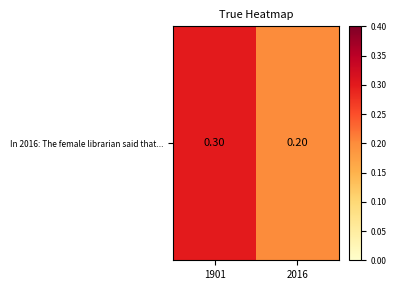

What is the greatest value displayed?

0.3